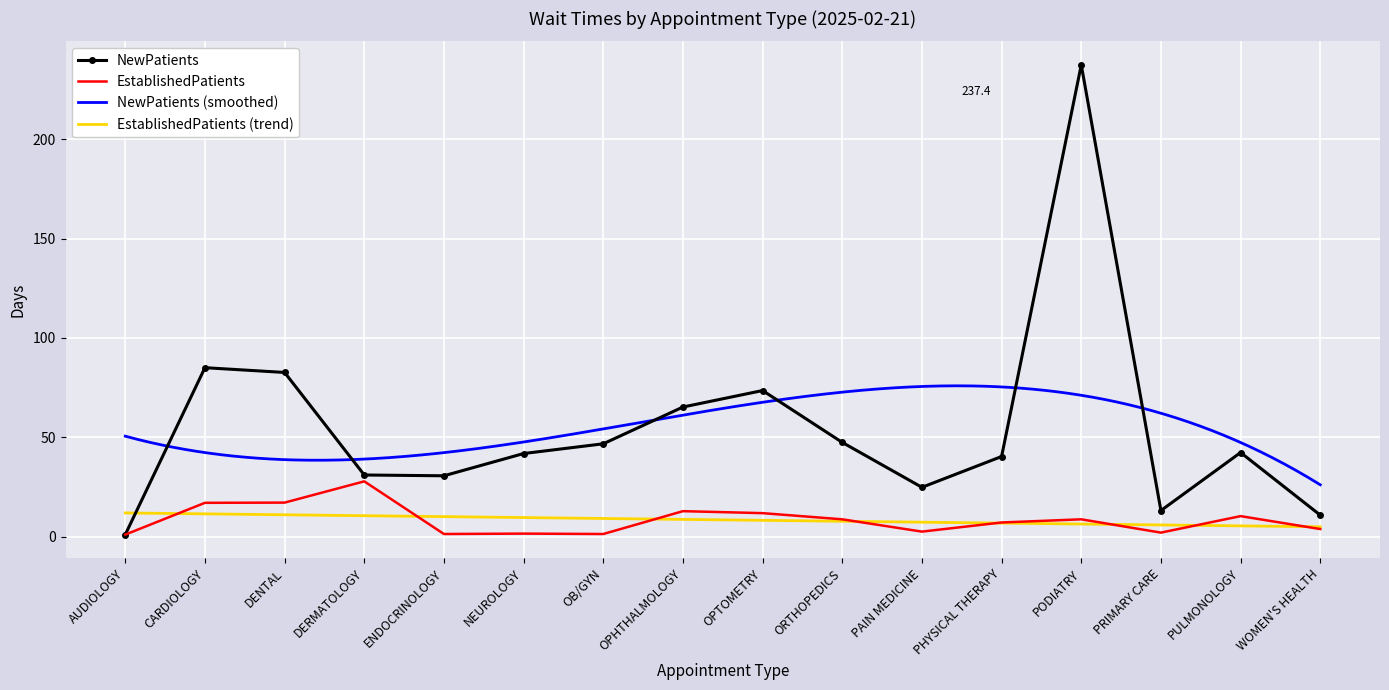

At which category is the sum across all series the highest?

PODIATRY